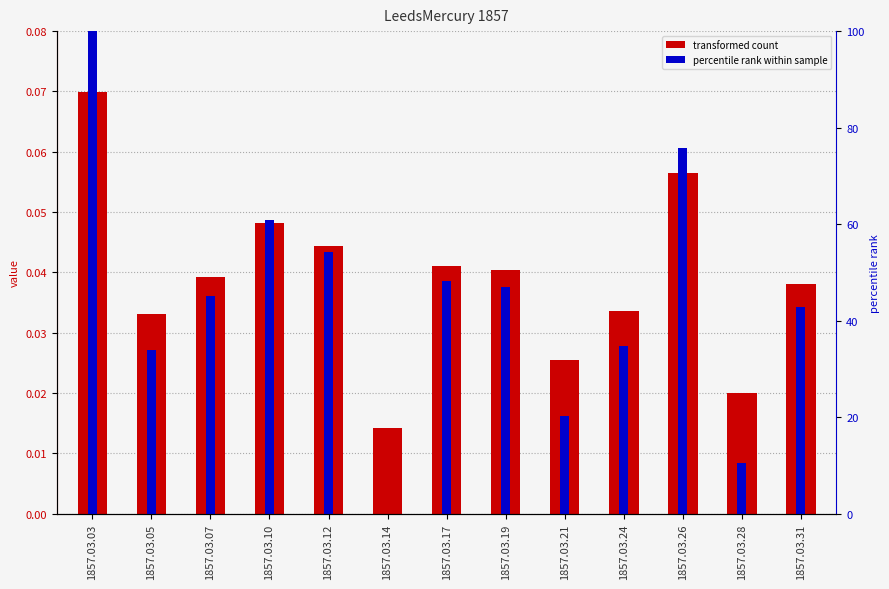

Does the chart contain any negative values?

No